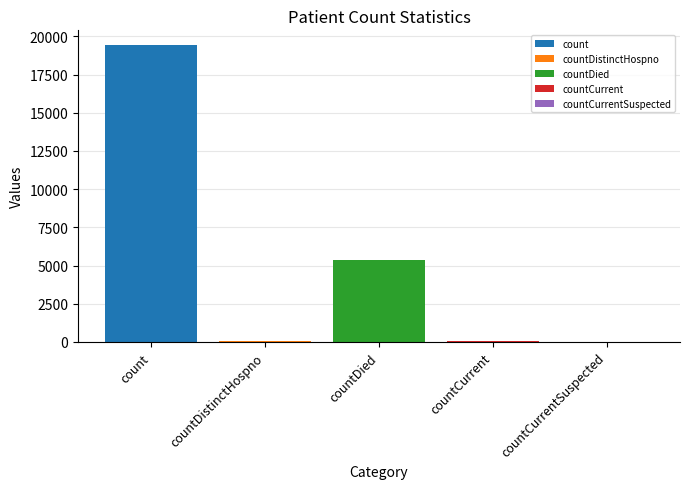

What is the greatest value displayed?

19420